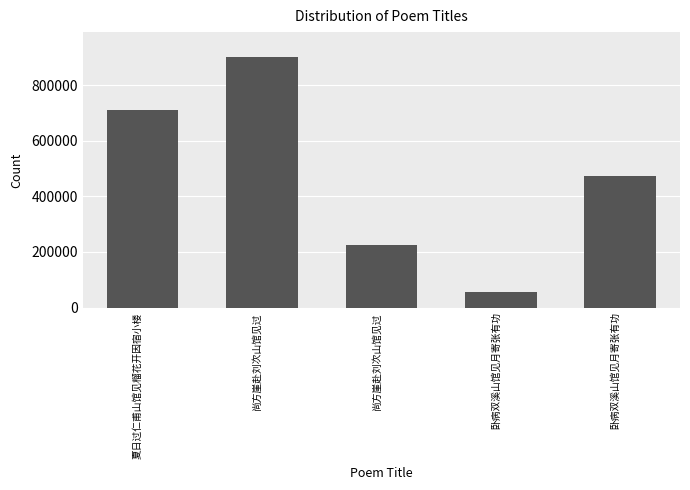

Does the chart contain any negative values?

No